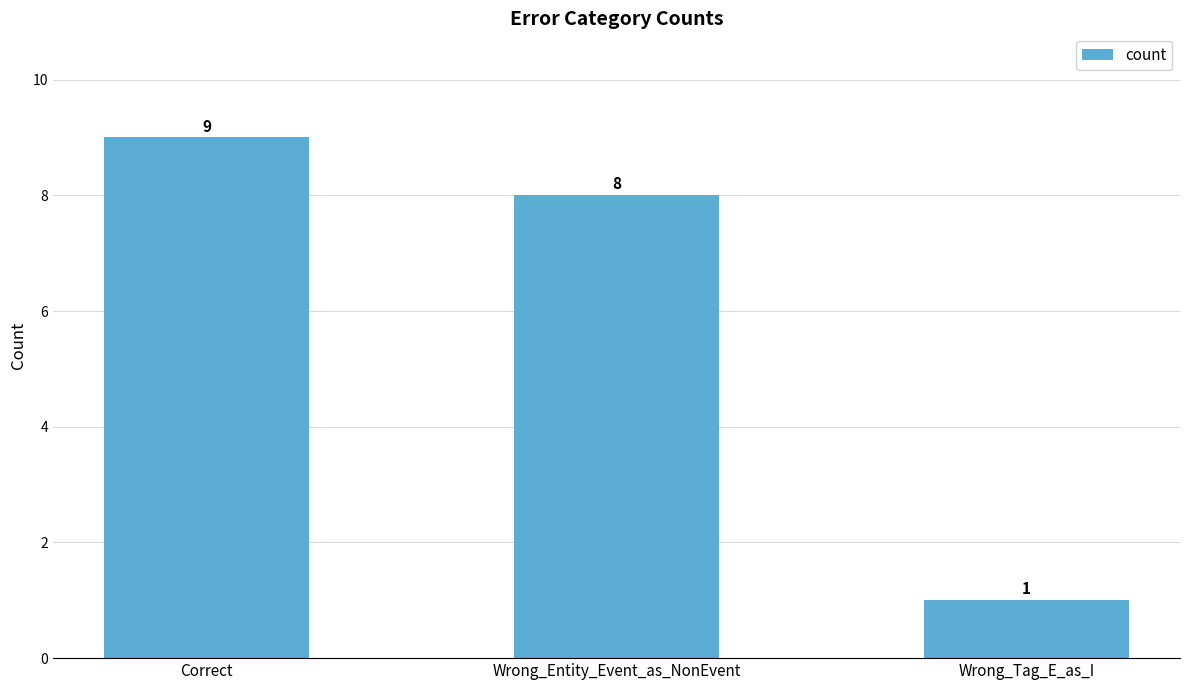

Reading left to right, extract all data points from this chart.

Correct=9	Wrong_Entity_Event_as_NonEvent=8	Wrong_Tag_E_as_I=1